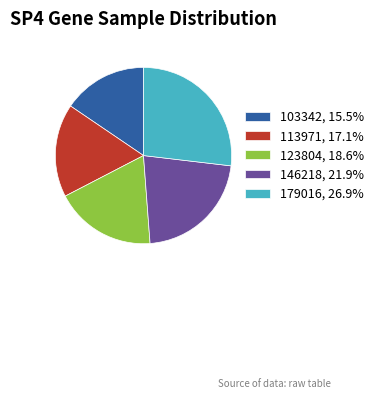

Is there a majority slice in this chart?

No